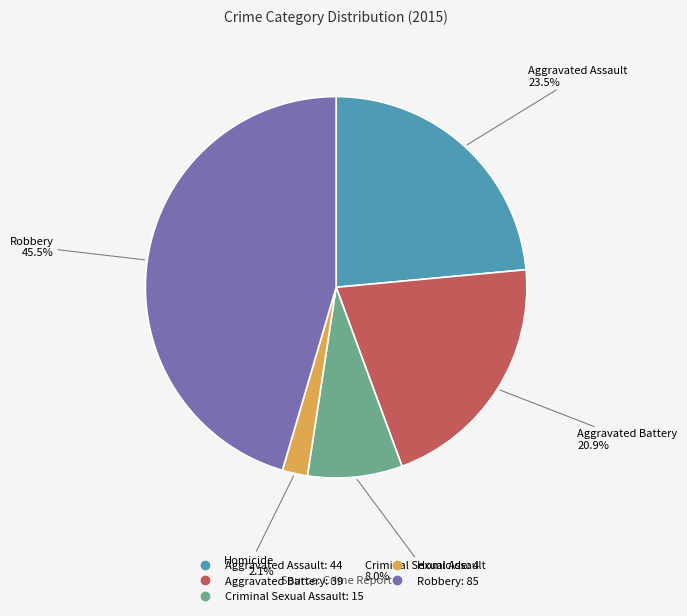

Between Homicide and Aggravated Assault, which is larger?

Aggravated Assault